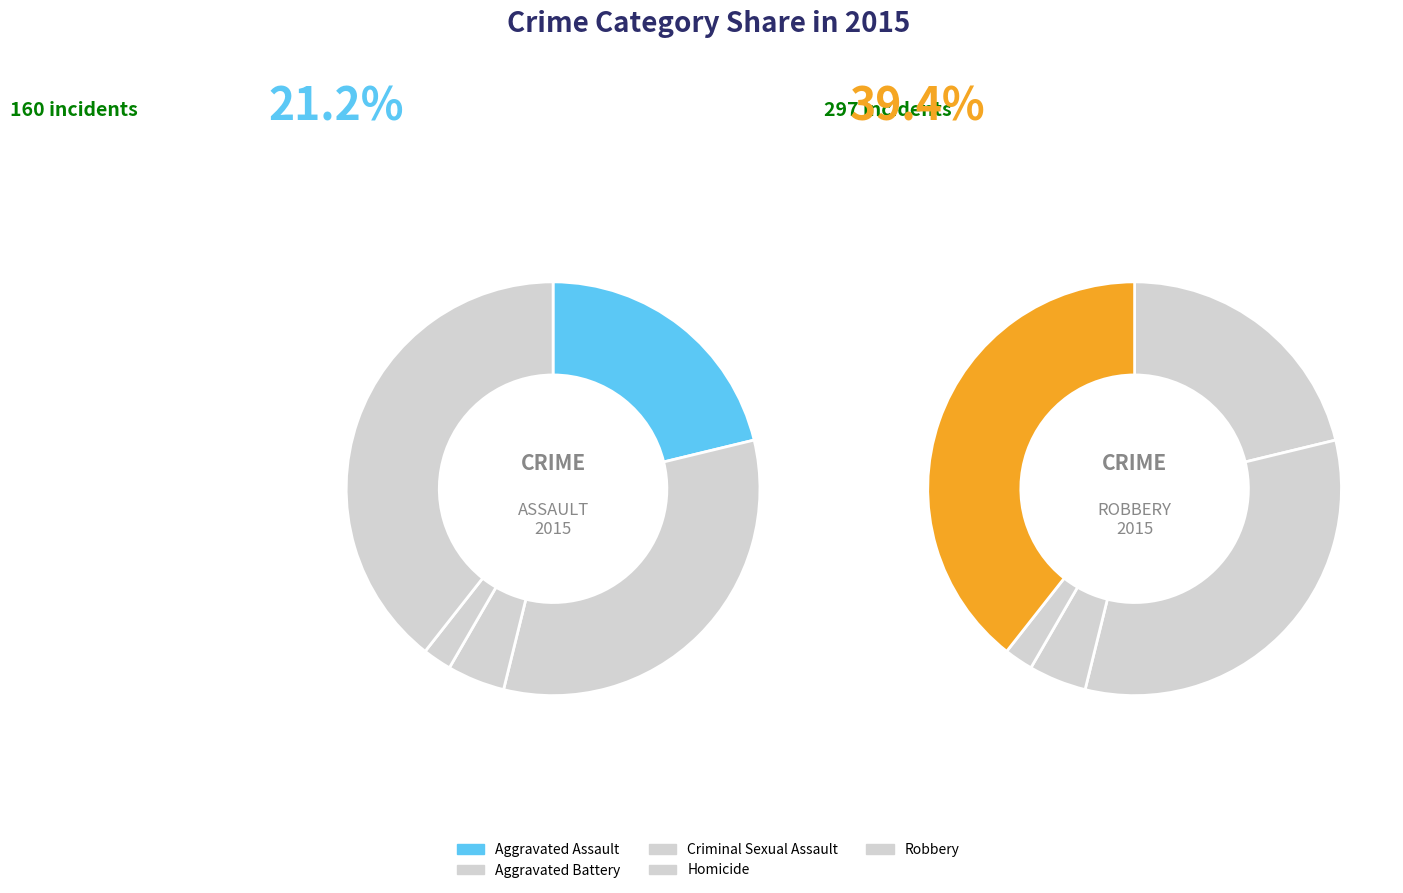

To the nearest percent, what portion does Aggravated Battery represent?

33%